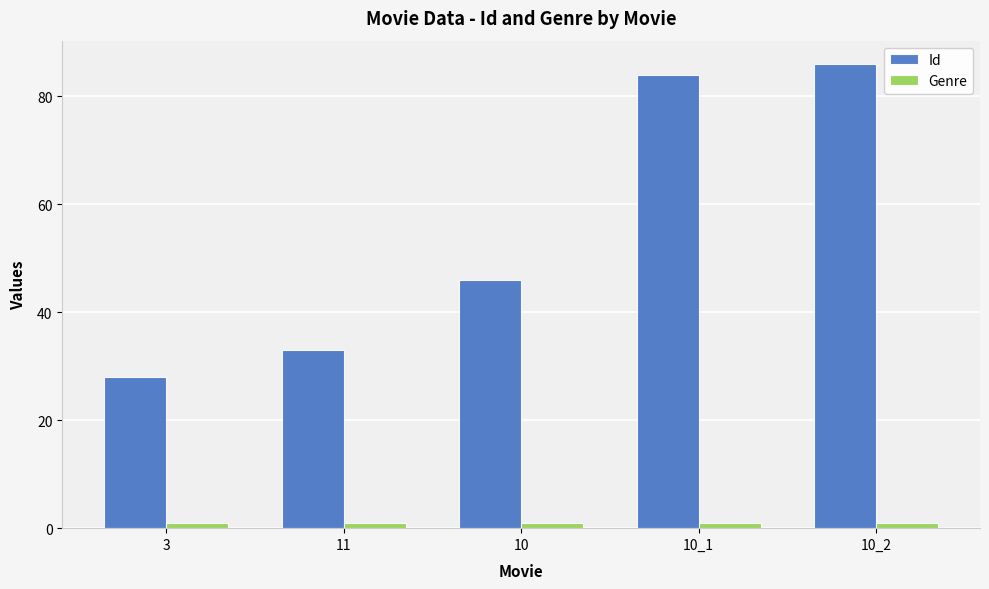

Reading right to left, extract all data points from this chart.

Id: 10_2=86	10_1=84	10=46	11=33	3=28
Genre: 10_2=1	10_1=1	10=1	11=1	3=1